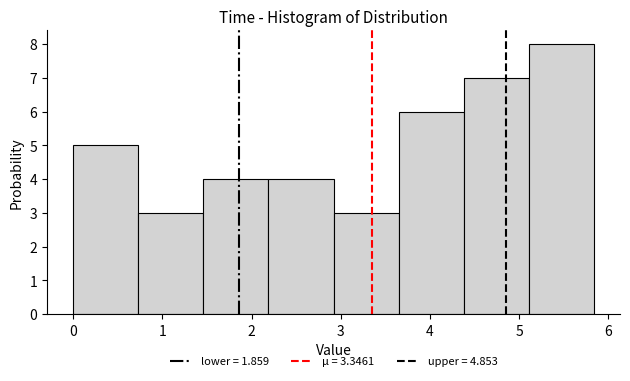

Reading left to right, list every bar in this chart as the range it spans on the x-axis followed by its height. Neither the bar edges nor the heights are printed on the chart, so give them approximately, as read against the axes.

0.0 to 0.7: 5
0.7 to 1.5: 3
1.5 to 2.2: 4
2.2 to 2.9: 4
2.9 to 3.6: 3
3.6 to 4.4: 6
4.4 to 5.1: 7
5.1 to 5.8: 8